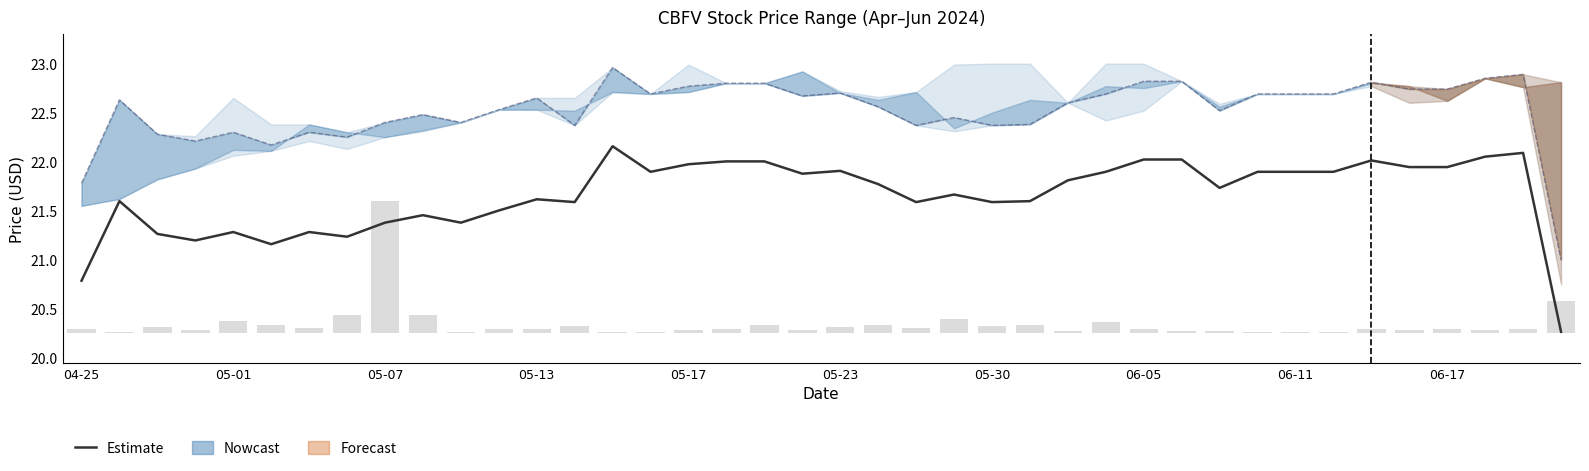

What is the average value of the Estimate series?

21.7